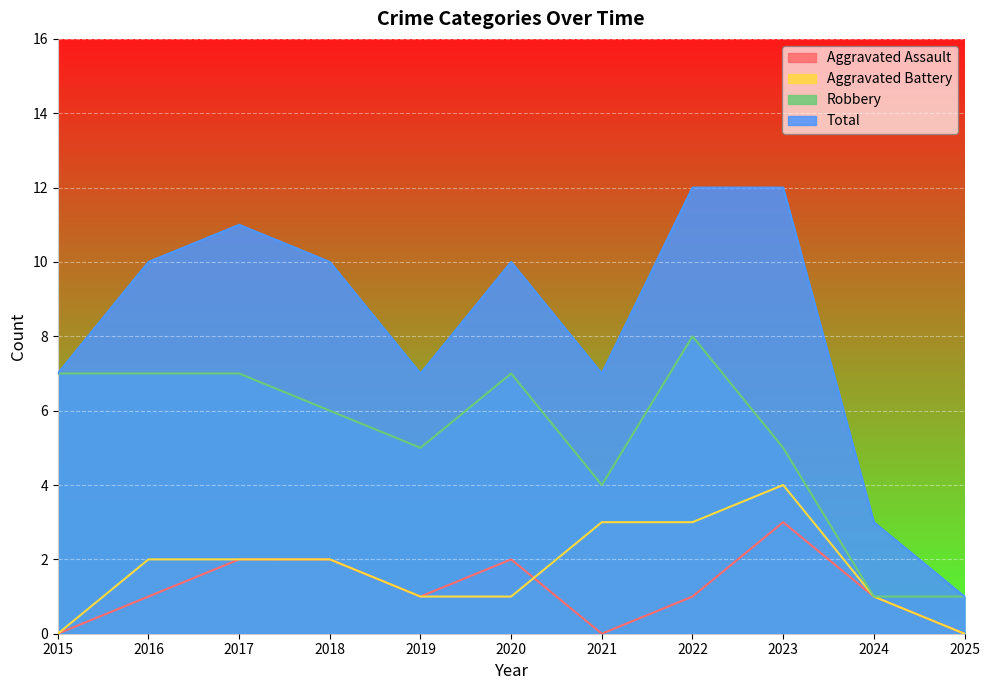

Where does the Aggravated Assault series first go above 1?

2017